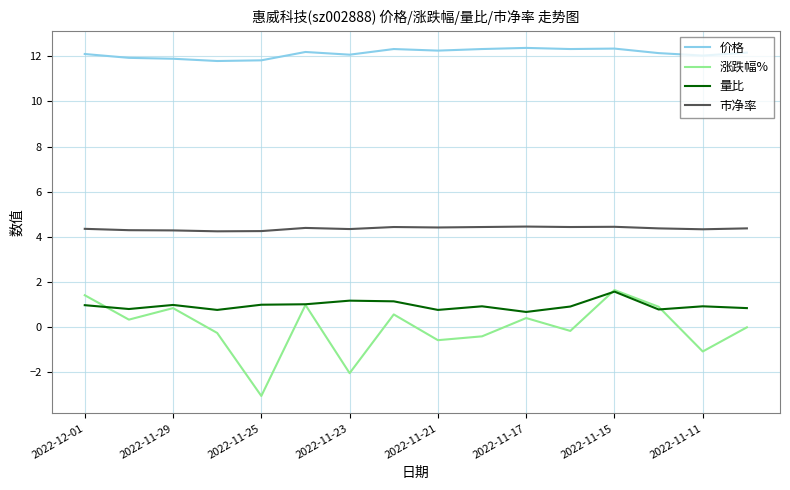

True or false: 量比 and 市净率 intersect in this chart.

False